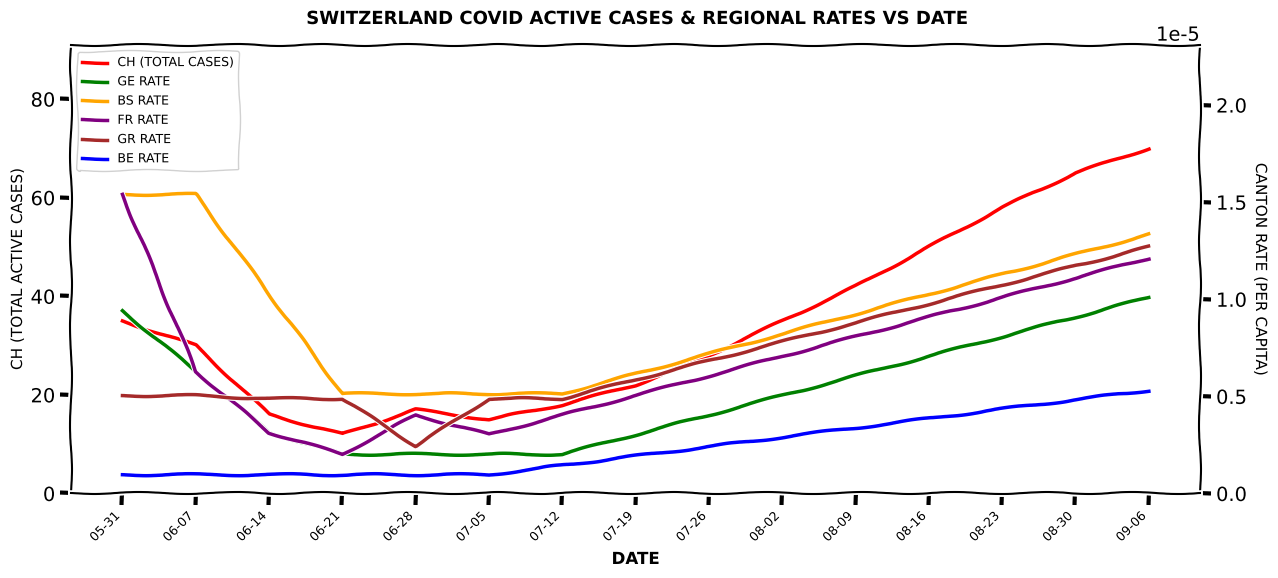

How many FR RATE values are between 0 and 1?

15